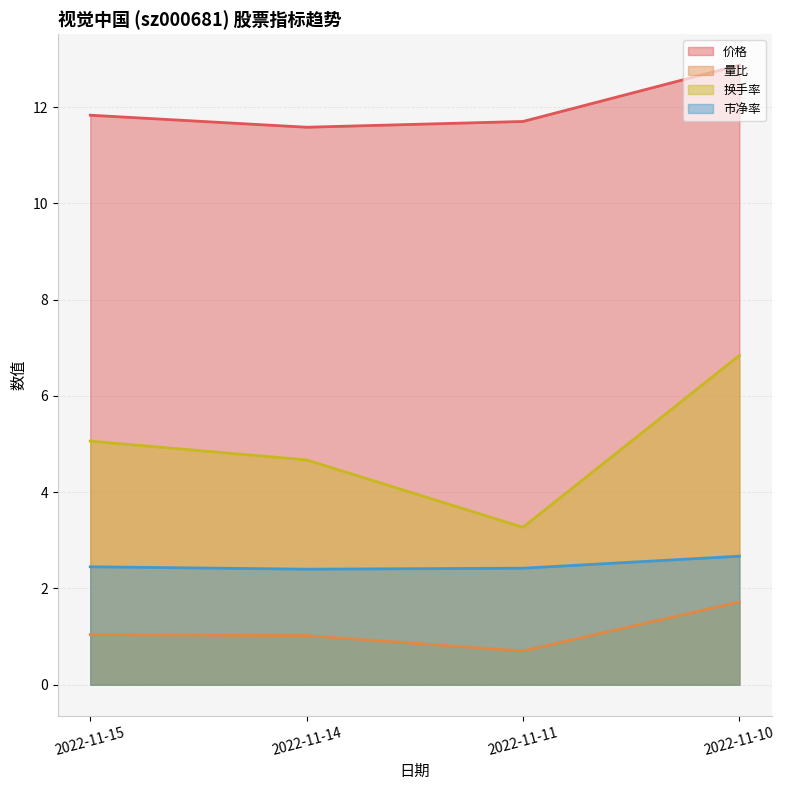

At how many categories does at least one series exceed 11?

4